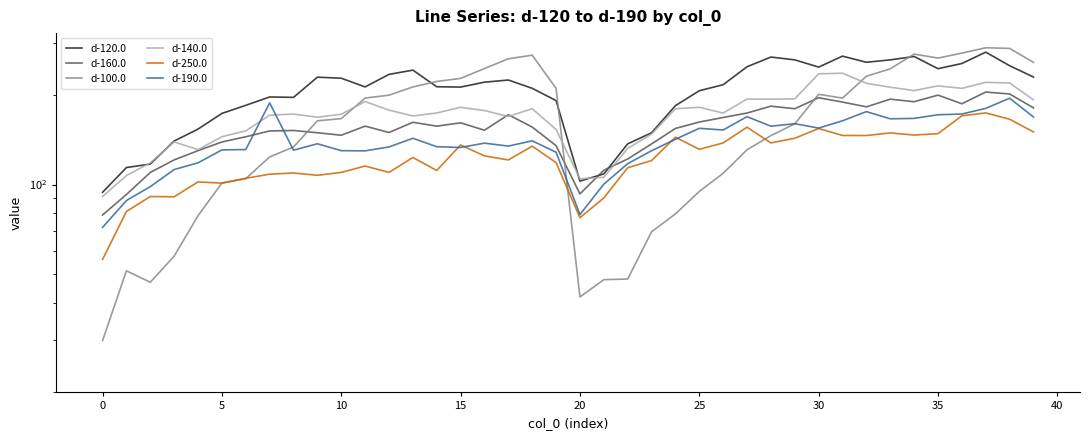

True or false: d-140.0 has a value of 131.0 at 15.

True